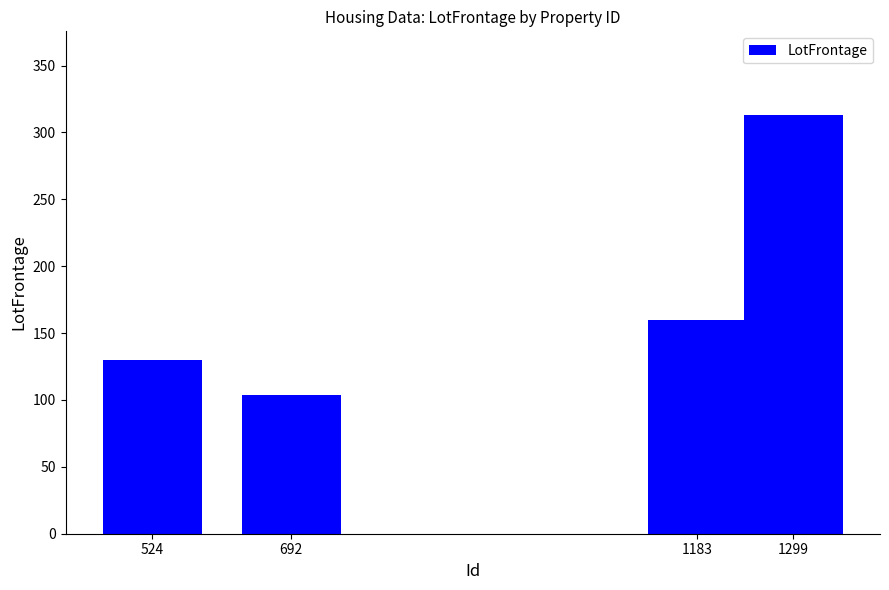

Reading left to right, what are all the values shown in this chart?

130	104	160	313